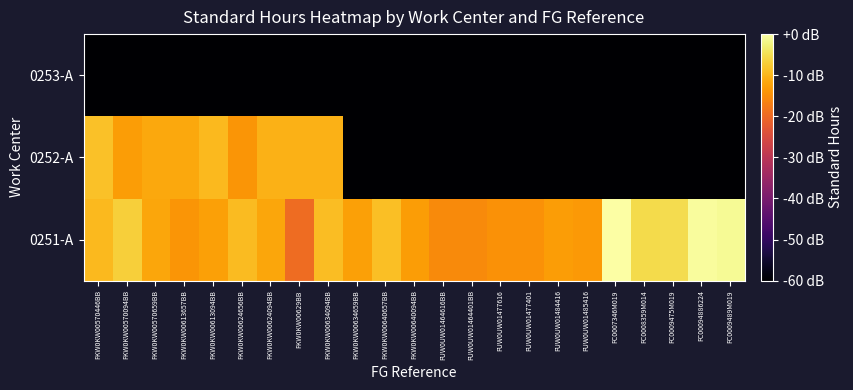

Which has a higher value, FKW0KW00624094BB or FUW0UW01477401?

FKW0KW00624094BB